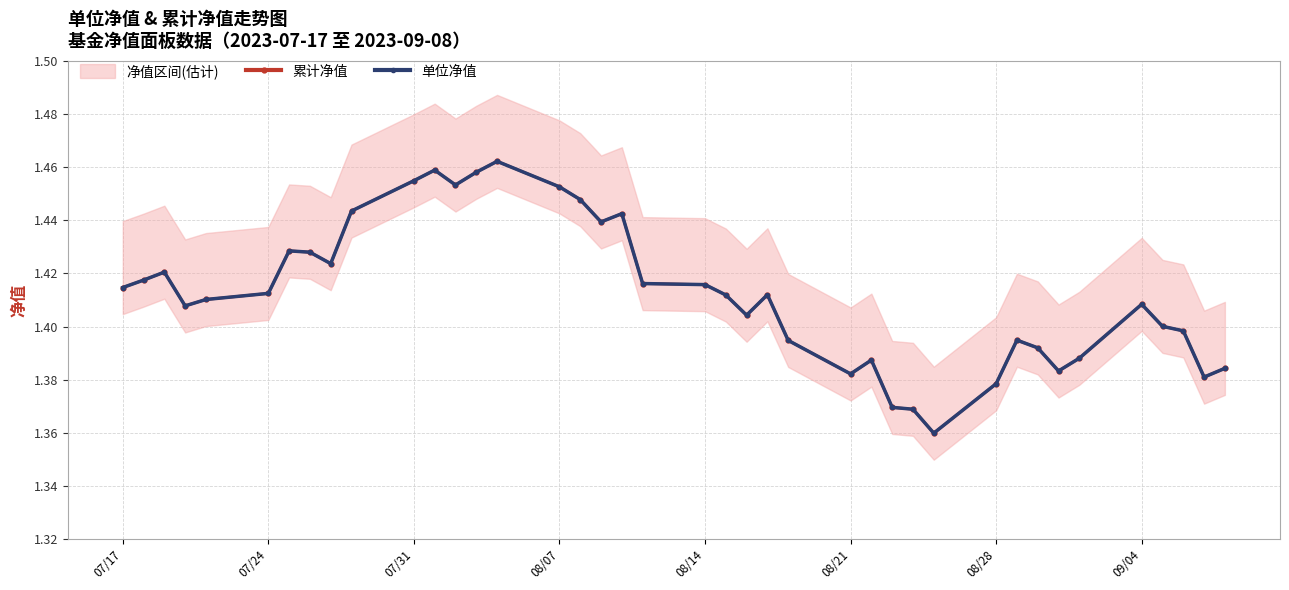

Which series changed the most between 08/14 and 08/21?

累计净值